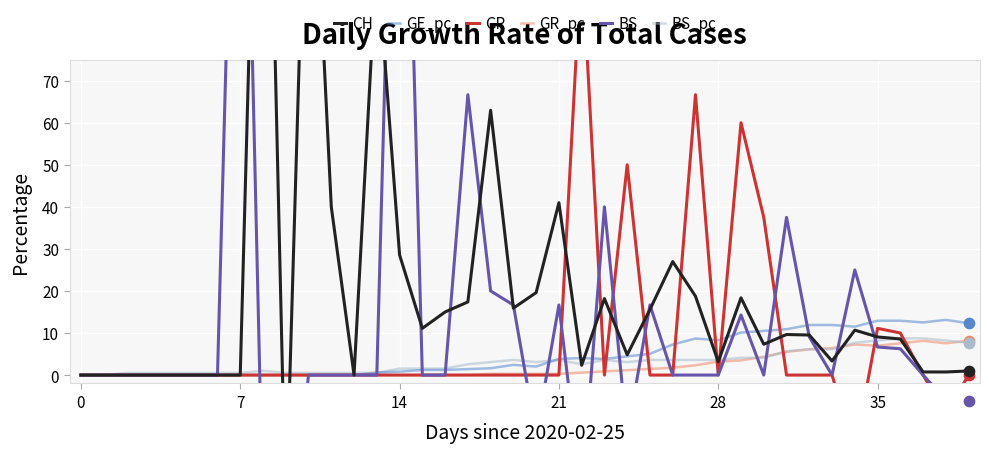

Which series contains the lowest Y value?

BS